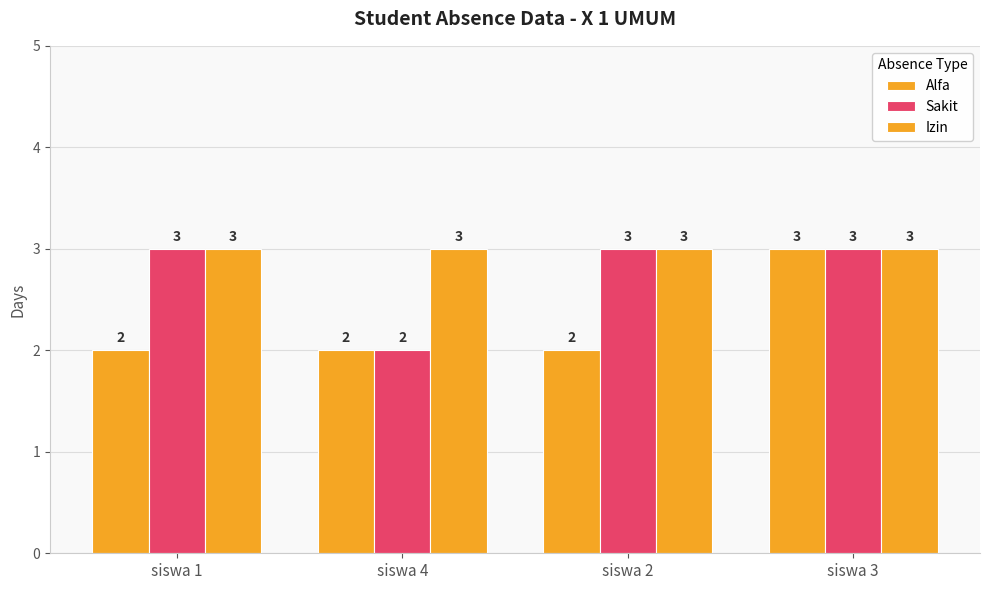

At siswa 1, list the series in order from smallest to largest.

Alfa, Sakit, Izin